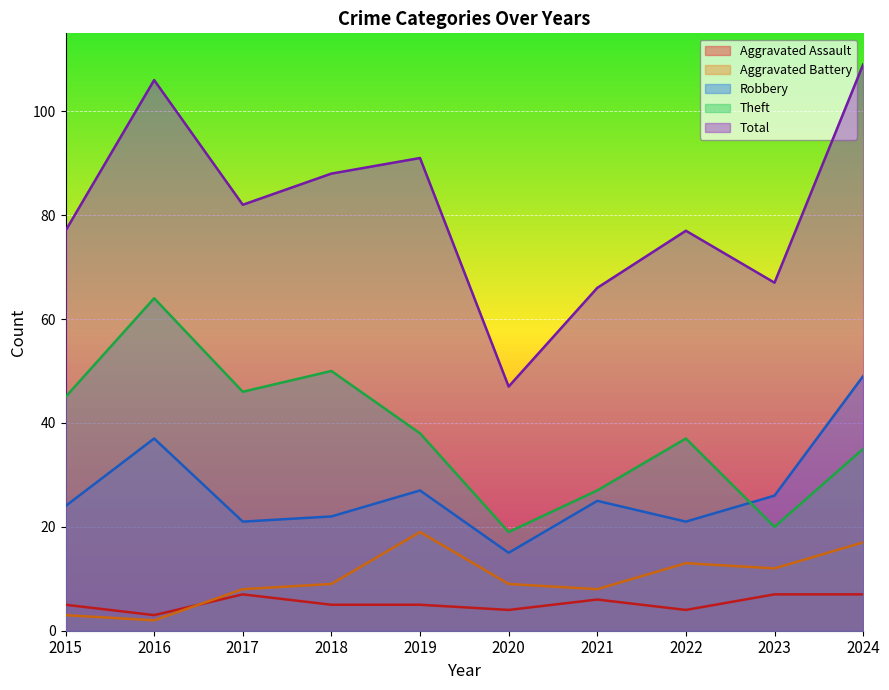

How many data points in Aggravated Assault are above 5?

4